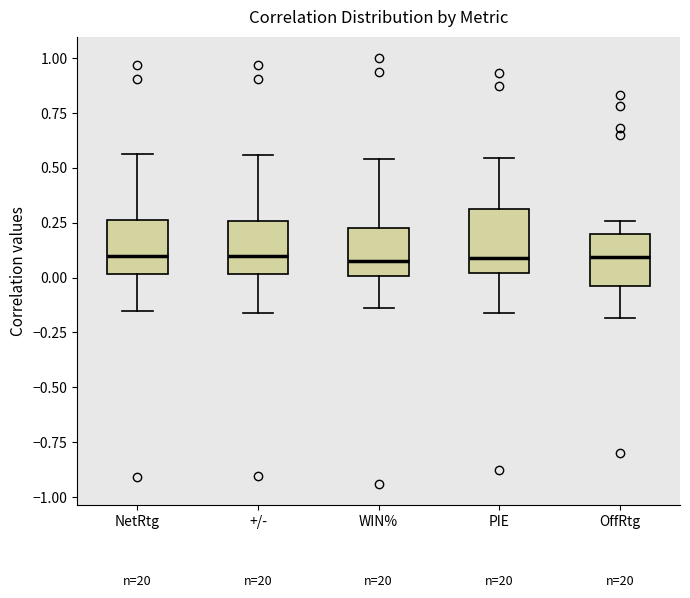

Reading left to right, read every box against the y-axis: the position of its median line, the range the box covers, and the ends of its whiskers. The values are not printed on the chart, so give them approximately, as read against the axis.

NetRtg: median 0.10, box 0.00 to 0.25, whiskers -0.15 to 0.55
+/-: median 0.10, box 0.00 to 0.25, whiskers -0.15 to 0.55
WIN%: median 0.05, box 0.00 to 0.25, whiskers -0.15 to 0.55
PIE: median 0.10, box 0.00 to 0.30, whiskers -0.15 to 0.55
OffRtg: median 0.10, box -0.05 to 0.20, whiskers -0.20 to 0.25